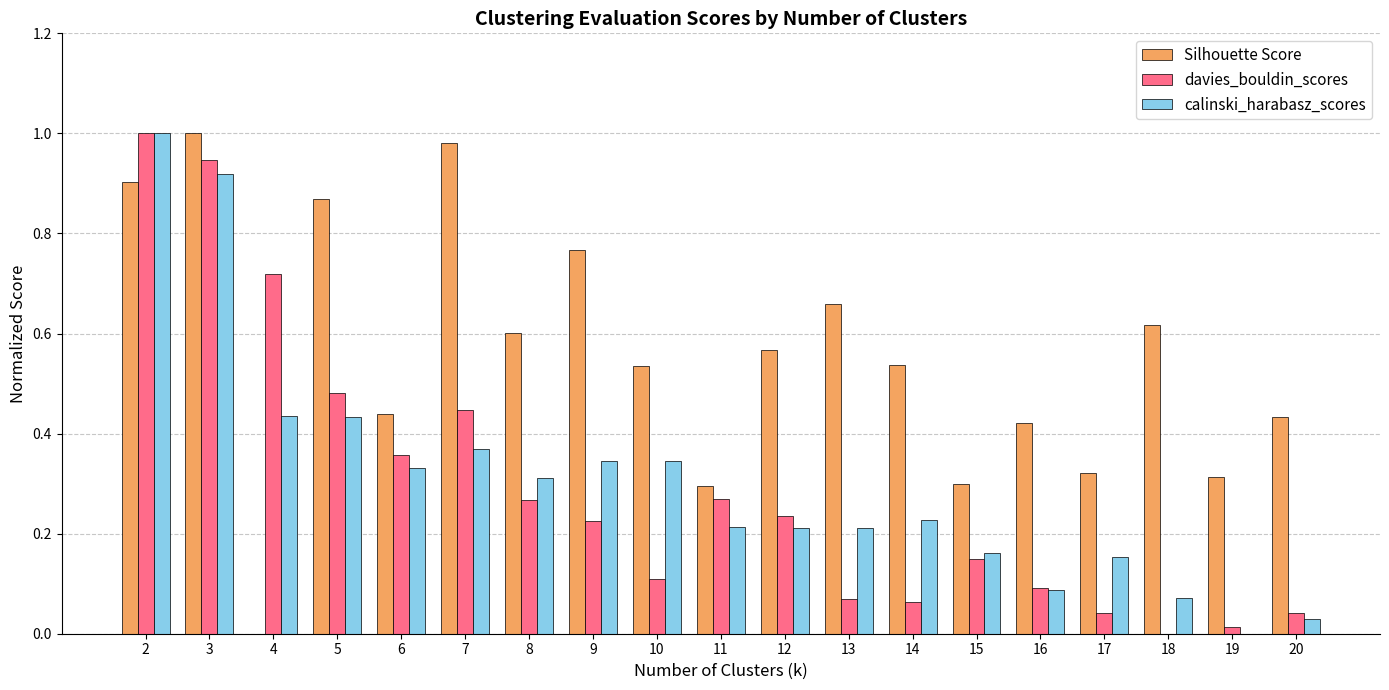

What is the sum of all calinski_harabasz_scores values?

5.9